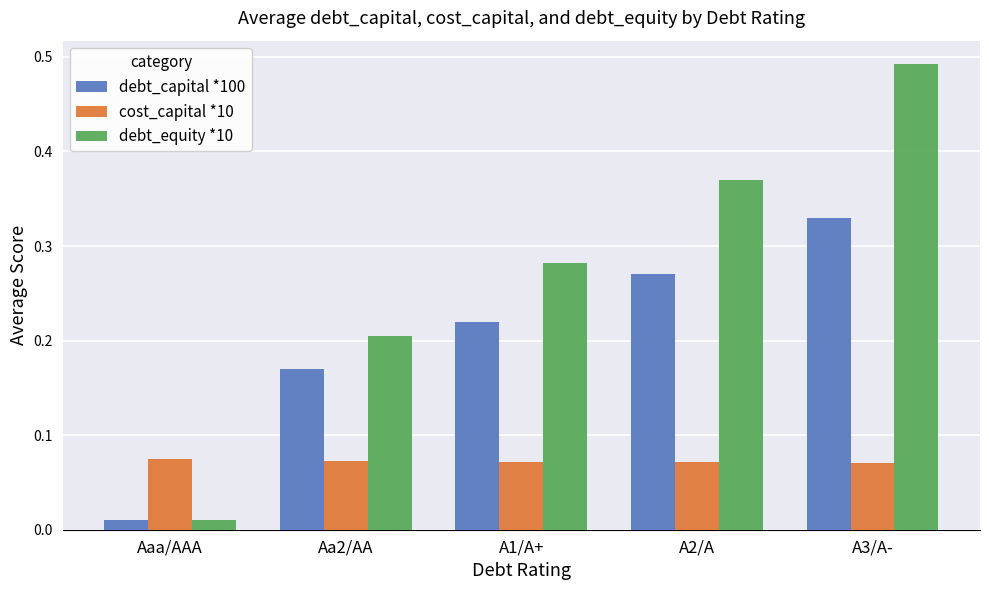

Where is debt_capital *100 nearest to the value 0?

Aaa/AAA